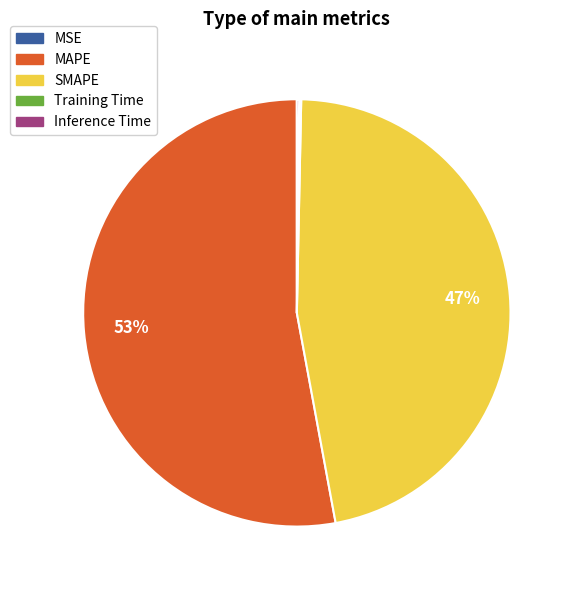

Is there any slice that represents more than half of the pie?

Yes